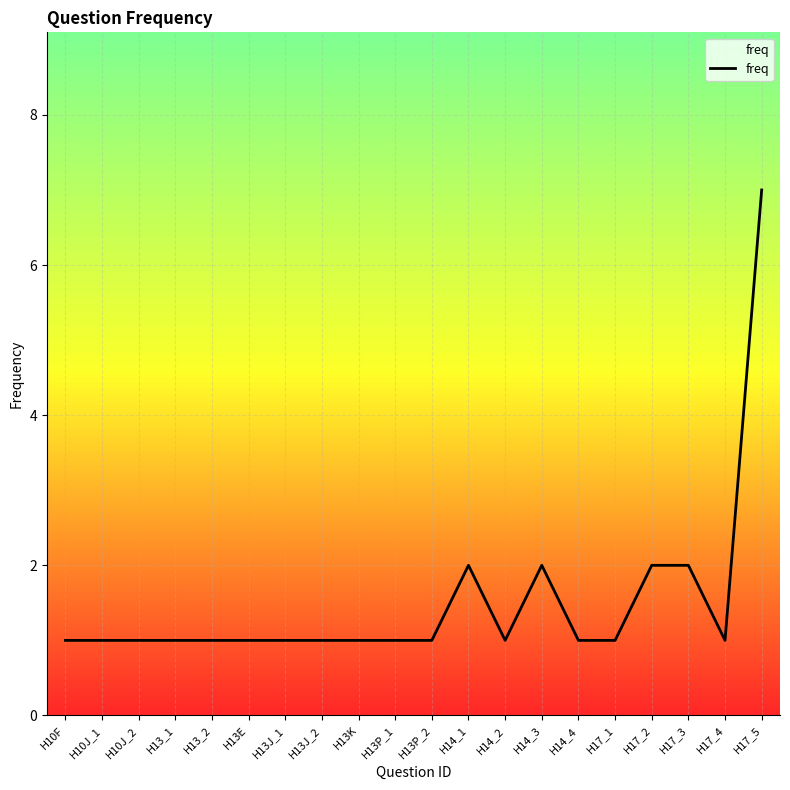

What position from the left is H13_1?

4